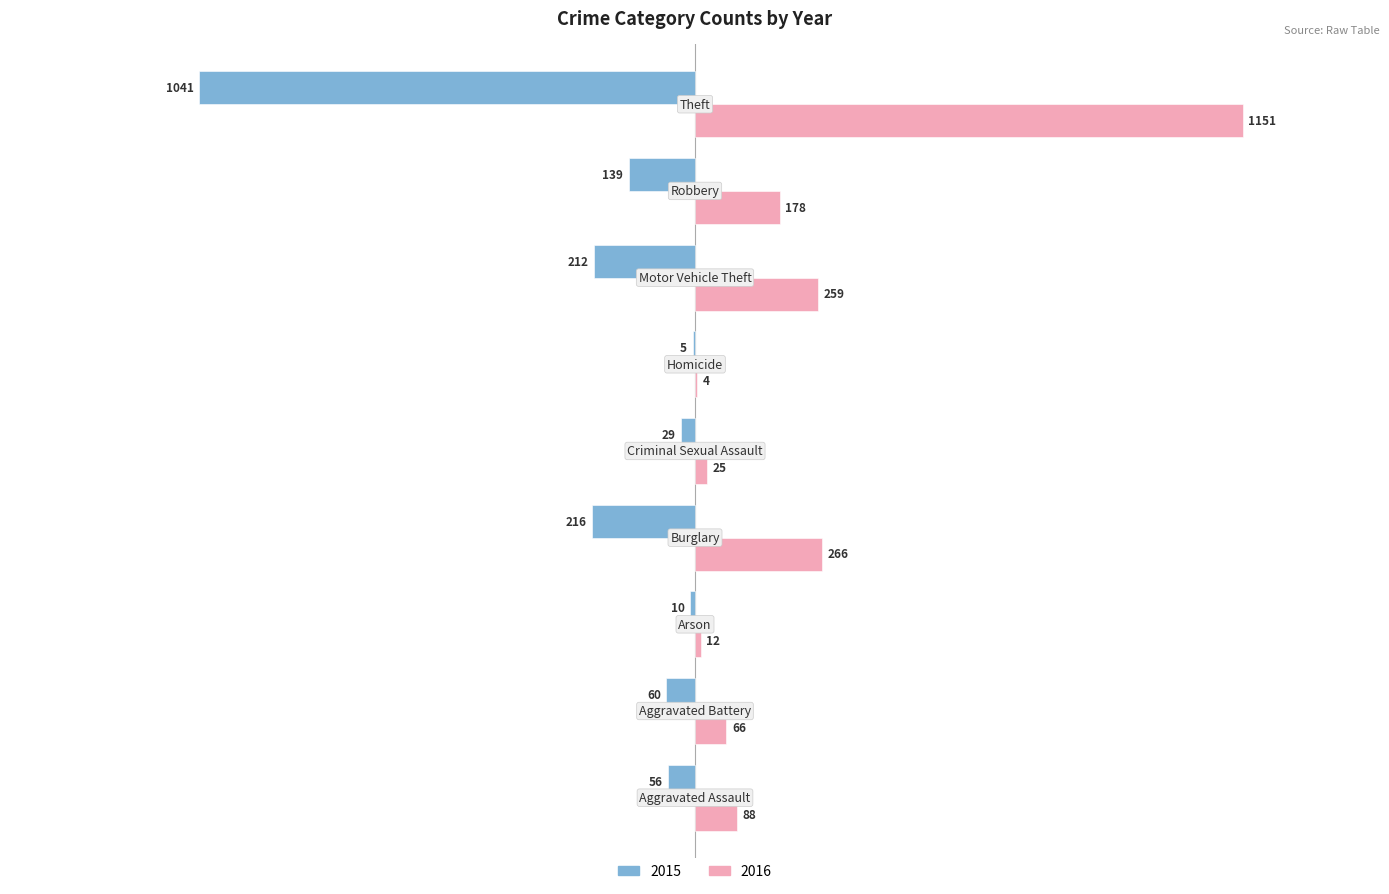

What is the maximum value shown in the chart?

1151